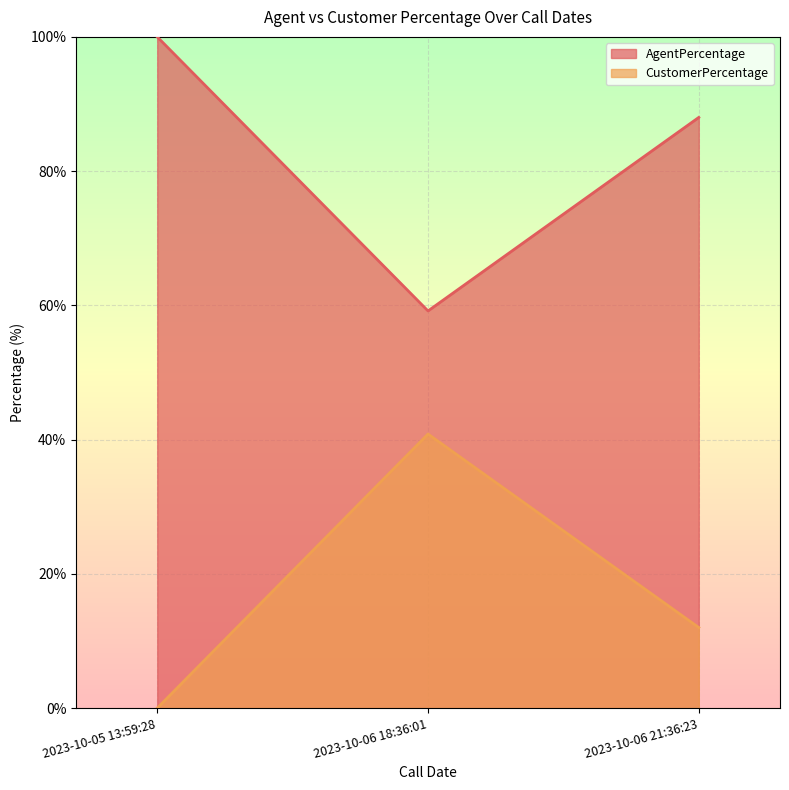

What is the value of the AgentPercentage point at the 2nd from the left?

59.2